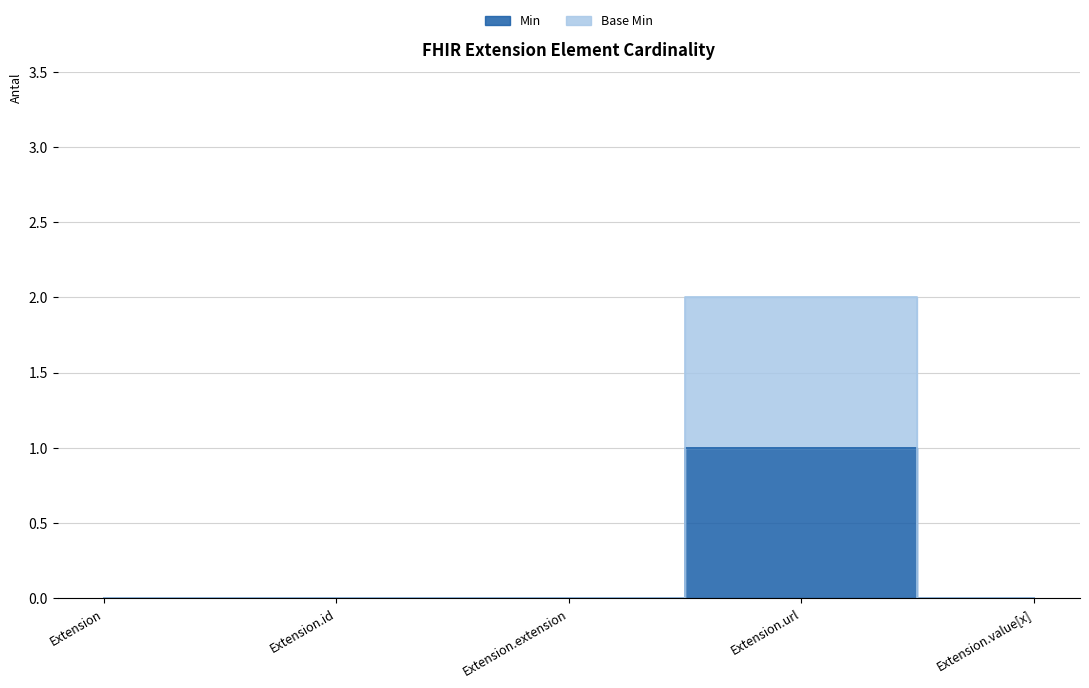

What is the label of the 3rd point from the left?

Extension.extension